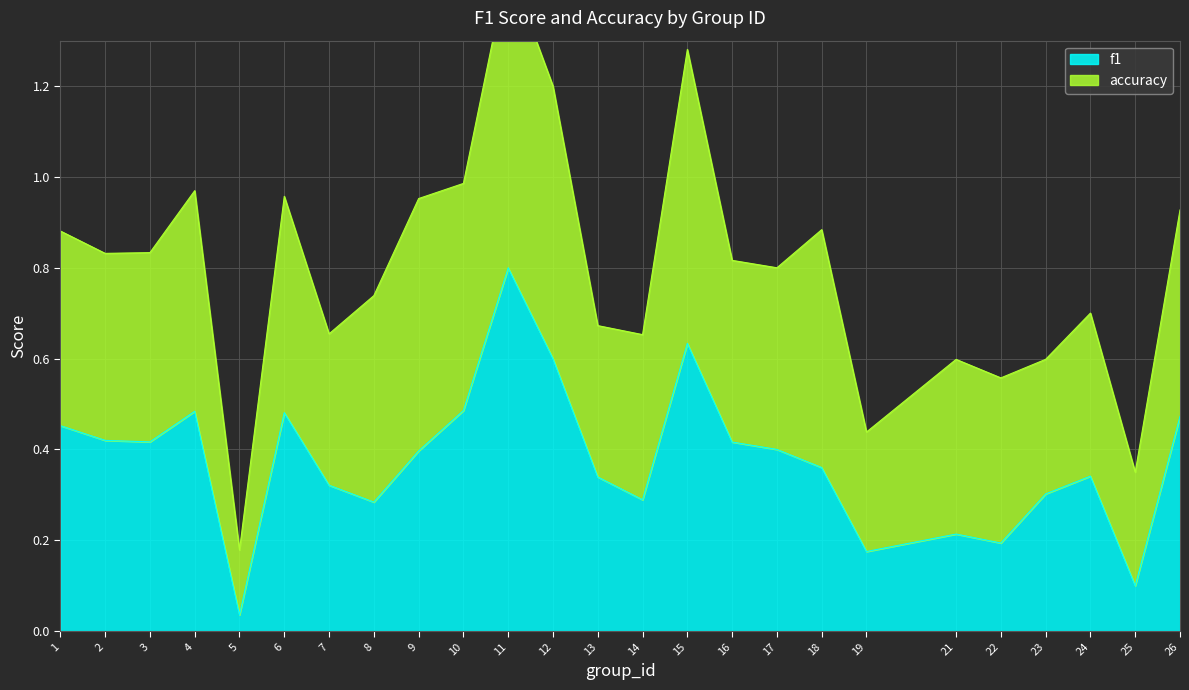

What is the value of the 21st point from the left?

0.2